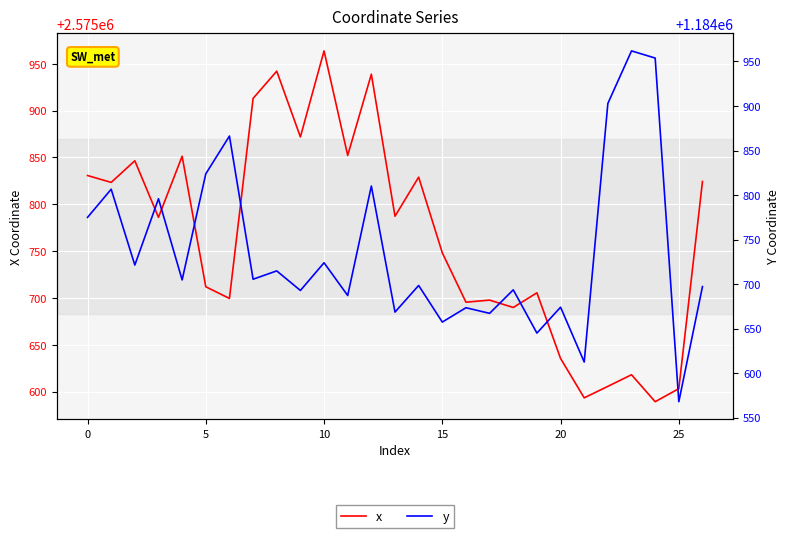

At which category is the sum across all series the highest?

12